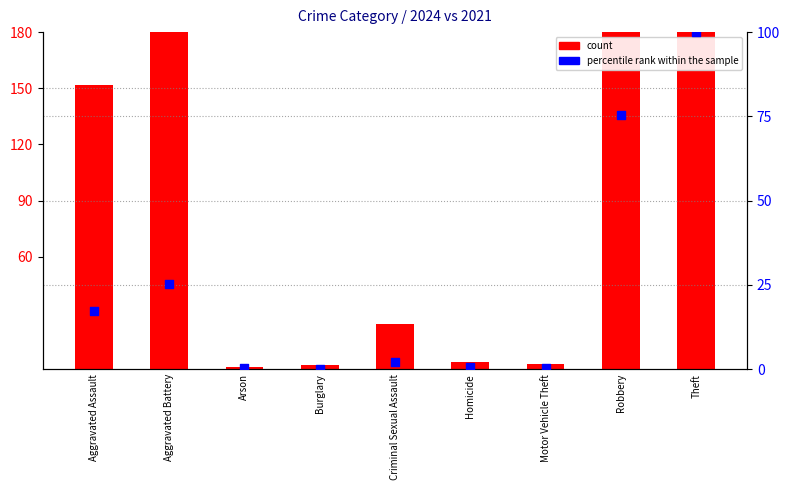

Which series has the largest Y range (max minus min)?

count